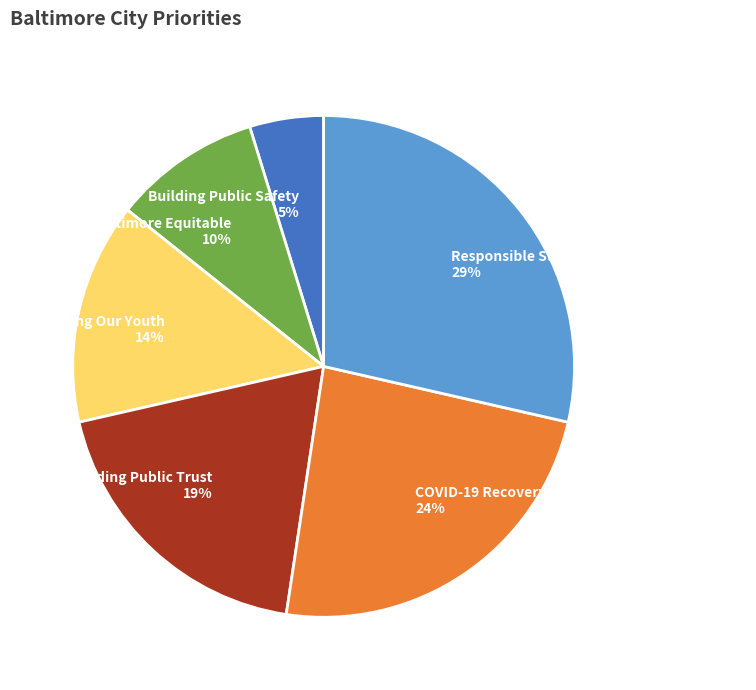

The Making Baltimore Equitable slice represents 20% of the pie. True or false?

False